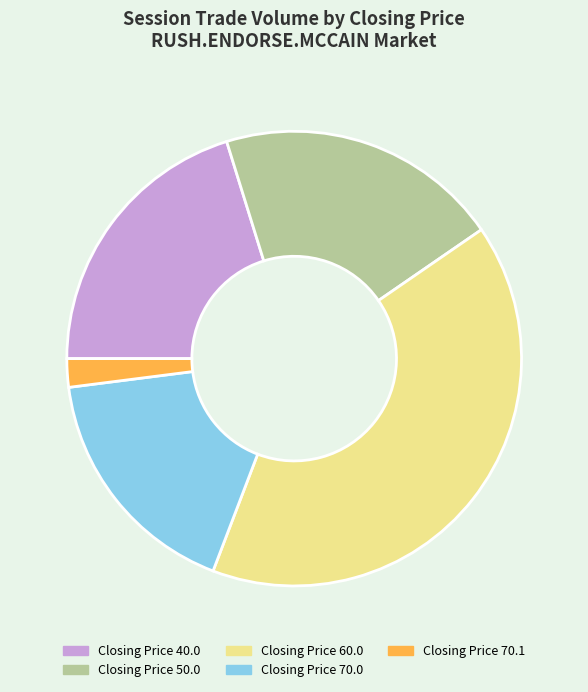

True or false: Closing Price 70.0 accounts for 9% of the total.

False